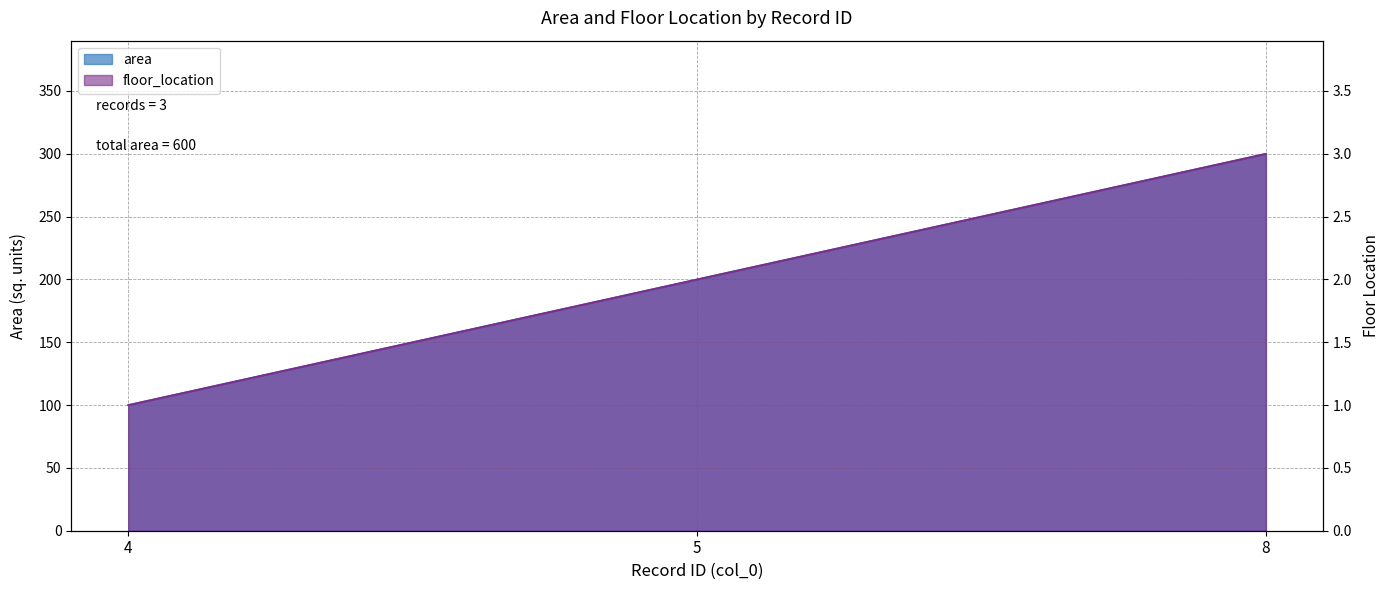

What is the sum of the area values at 4 and 8?

400